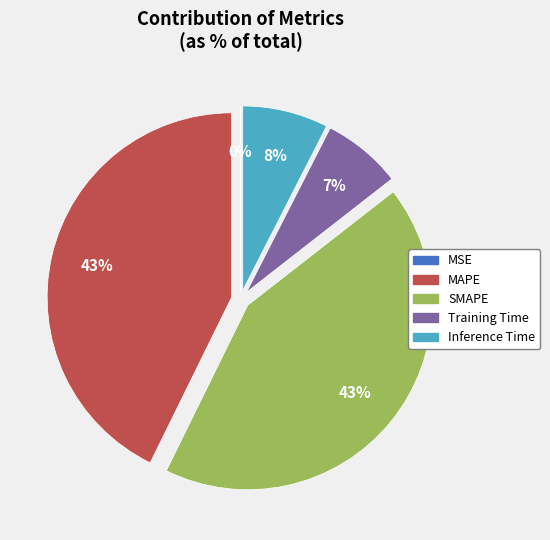

To the nearest percent, what is the average slice percentage?

20%